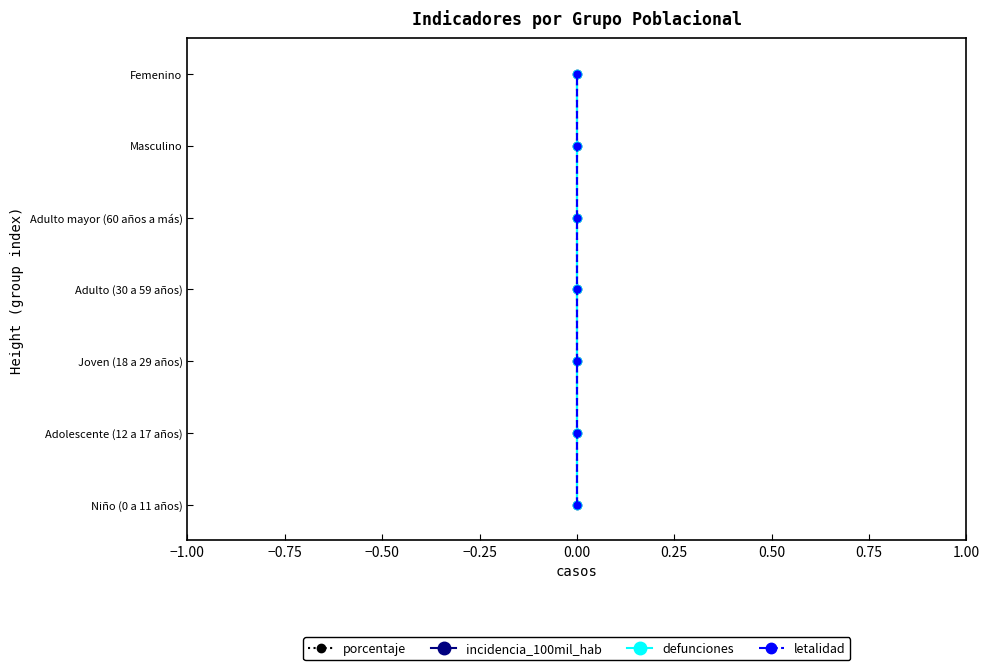

Is the value of letalidad at −0.75 greater than the value of defunciones at −0.50?

No